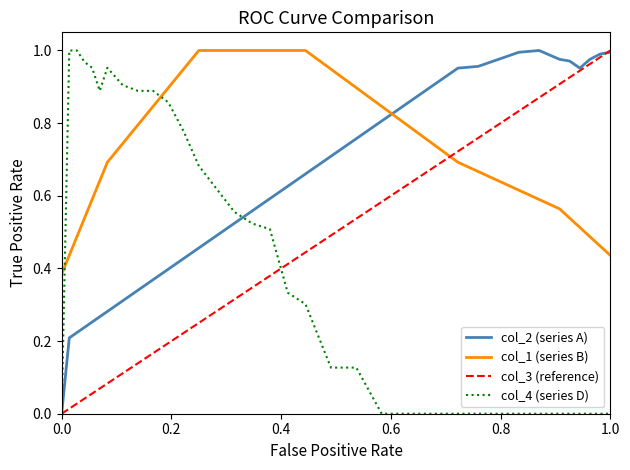

True or false: col_4 (series D) and col_1 (series B) cross at least once.

True